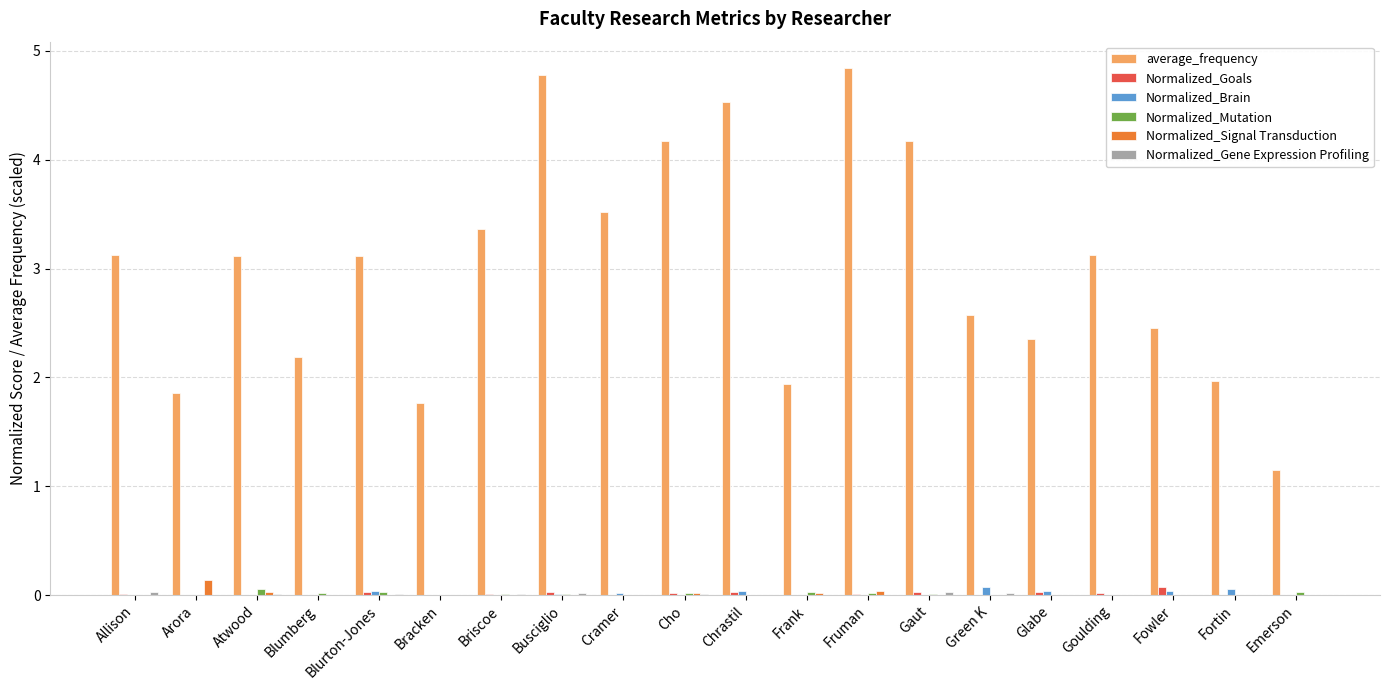

What is the greatest value displayed?

4.8